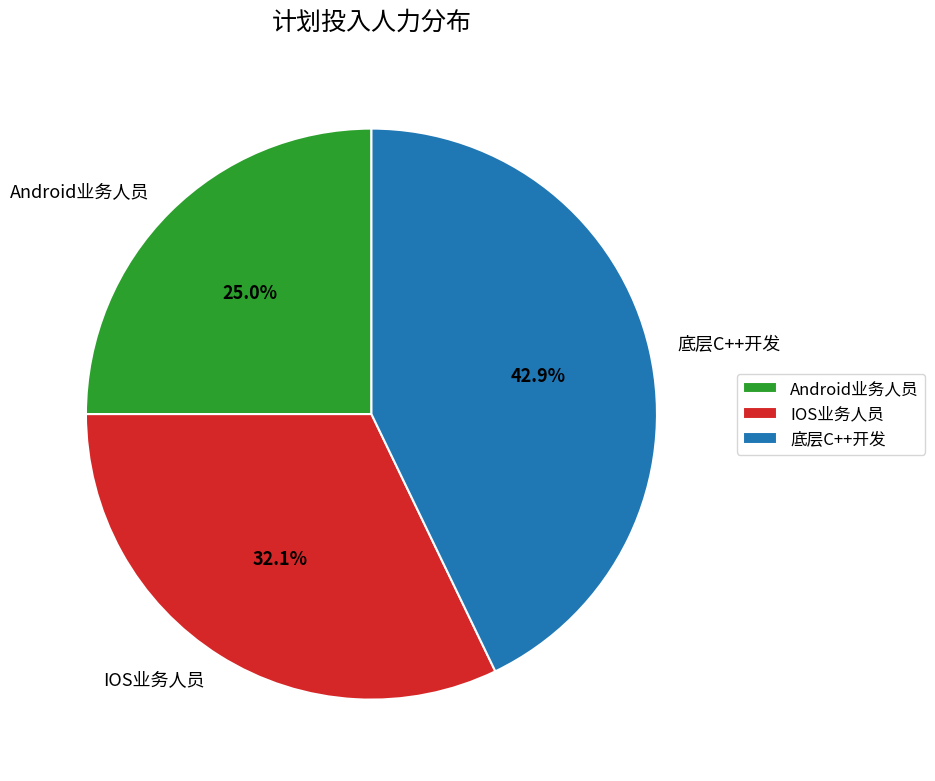

Is there a majority slice in this chart?

No